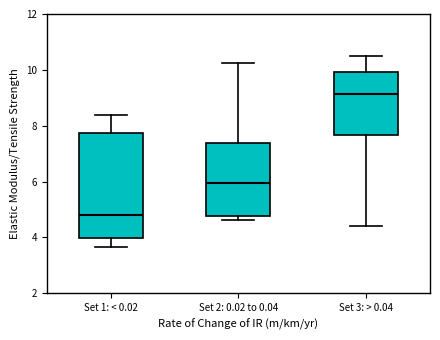

Reading left to right, transcribe this box plot: for each box, give where its median line is, the range the box spans, and where its two whiskers end, as read against the y-axis. The values are not printed on the chart, so give them approximately, as read against the axis.

Set 1: < 0.02: median 4.8, box 4.0 to 7.8, whiskers 3.6 to 8.4
Set 2: 0.02 to 0.04: median 6.0, box 4.8 to 7.4, whiskers 4.6 to 10.2
Set 3: > 0.04: median 9.2, box 7.6 to 10.0, whiskers 4.4 to 10.4